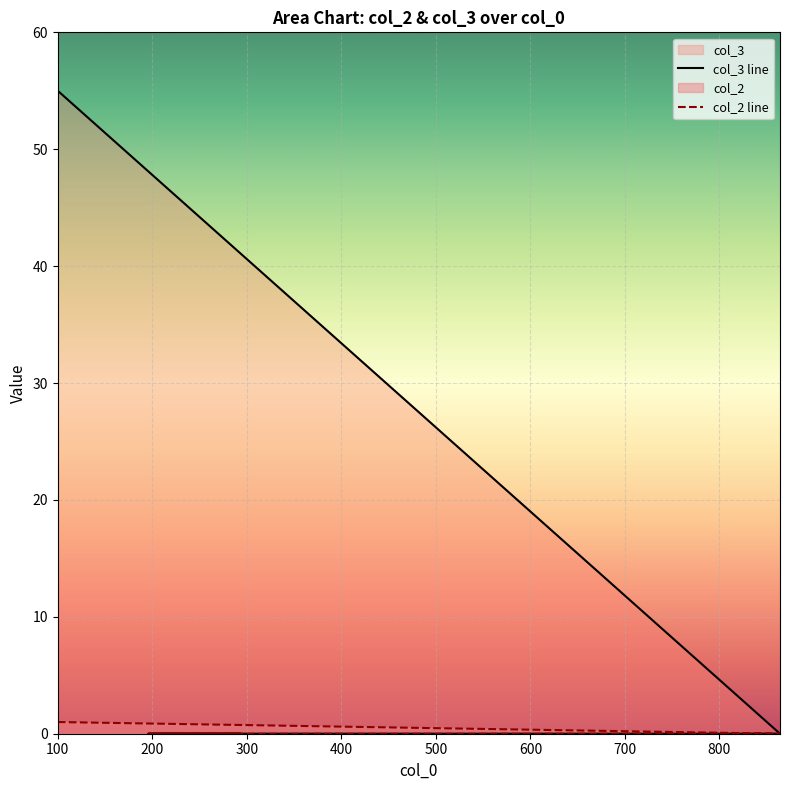

Which label corresponds to the largest value in the chart?

100